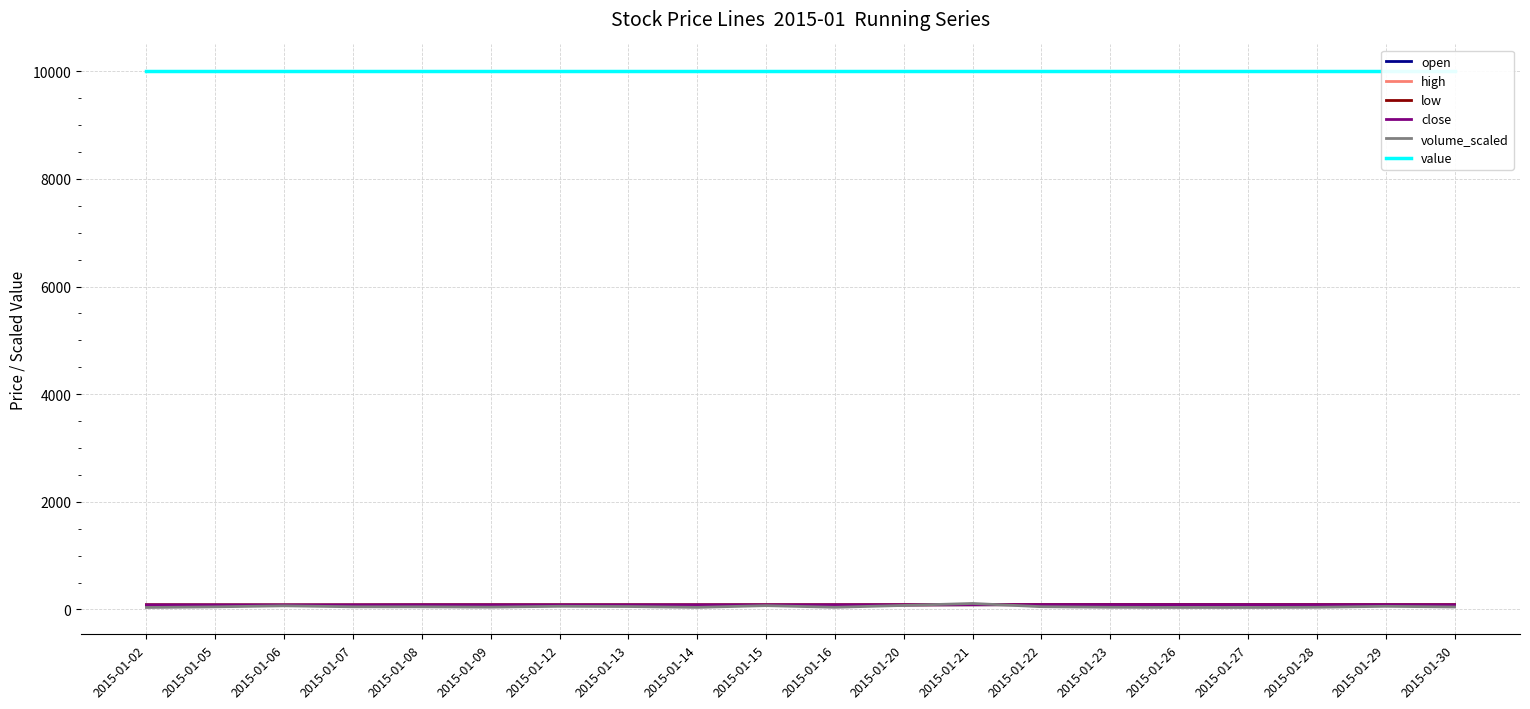

Where does the volume_scaled series first go above 48?

2015-01-06